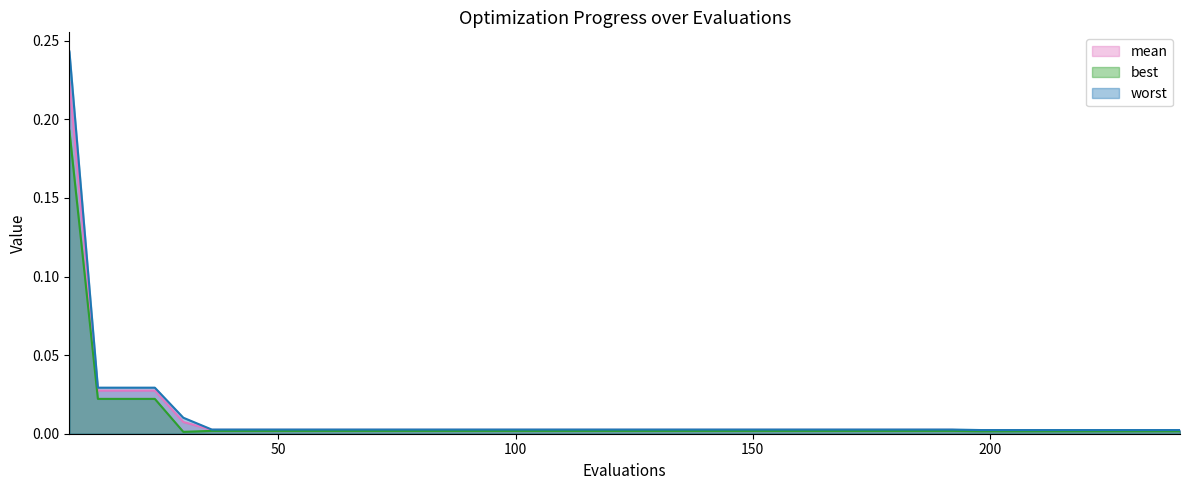

Reading left to right, list all the values displayed in this chart.

mean: 0.2	0.0	0.0	0.0	0.0	0.0	0.0	0.0	0.0	0.0	0.0	0.0	0.0	0.0	0.0	0.0	0.0	0.0	0.0	0.0	0.0	0.0	0.0	0.0	0.0	0.0	0.0	0.0	0.0	0.0	0.0	0.0	0.0	0.0	0.0	0.0	0.0	0.0	0.0	0.0
best: 0.2	0.0	0.0	0.0	0.0	0.0	0.0	0.0	0.0	0.0	0.0	0.0	0.0	0.0	0.0	0.0	0.0	0.0	0.0	0.0	0.0	0.0	0.0	0.0	0.0	0.0	0.0	0.0	0.0	0.0	0.0	0.0	0.0	0.0	0.0	0.0	0.0	0.0	0.0	0.0
worst: 0.2	0.0	0.0	0.0	0.0	0.0	0.0	0.0	0.0	0.0	0.0	0.0	0.0	0.0	0.0	0.0	0.0	0.0	0.0	0.0	0.0	0.0	0.0	0.0	0.0	0.0	0.0	0.0	0.0	0.0	0.0	0.0	0.0	0.0	0.0	0.0	0.0	0.0	0.0	0.0